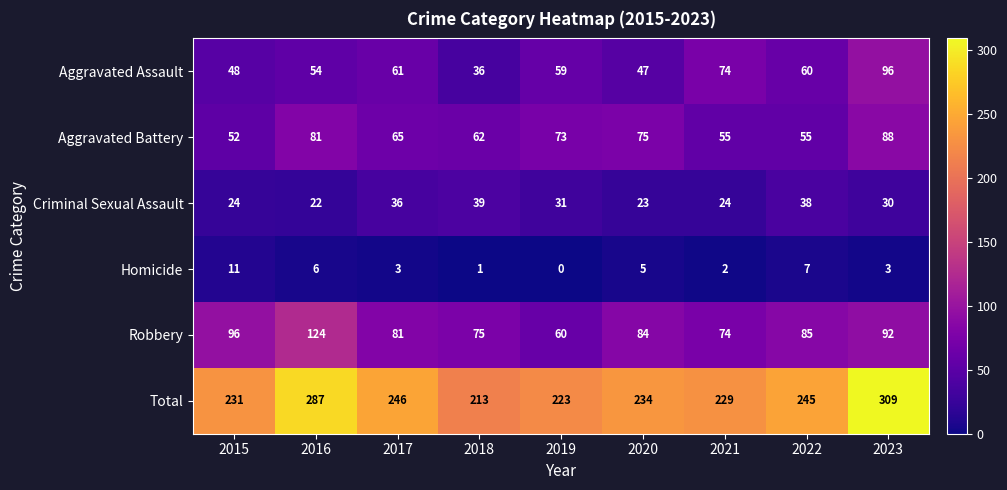

At 2019, list the series in order from smallest to largest.

Homicide, Criminal Sexual Assault, Aggravated Assault, Robbery, Aggravated Battery, Total